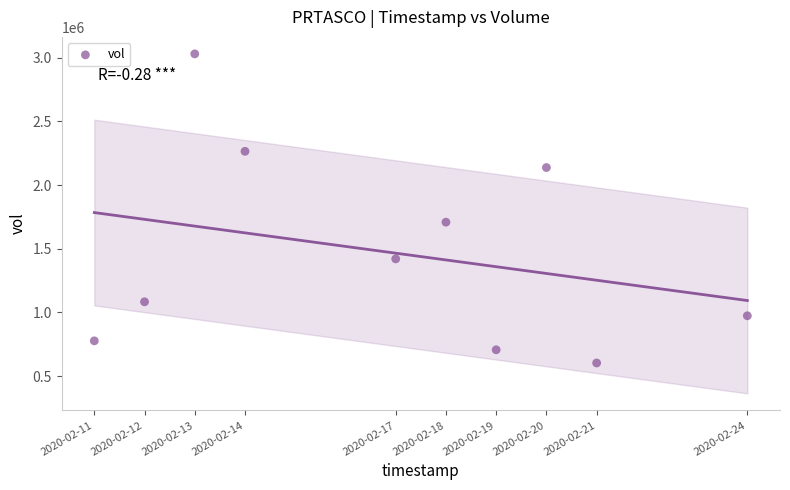

What is the range of X values (max minus min)?

1123200